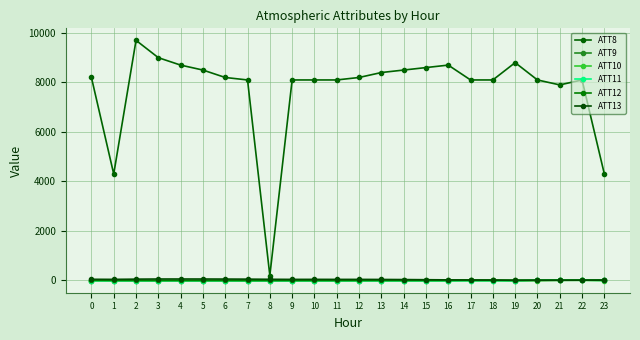

Is the value of ATT8 at 23 greater than the value of ATT10 at 12?

Yes